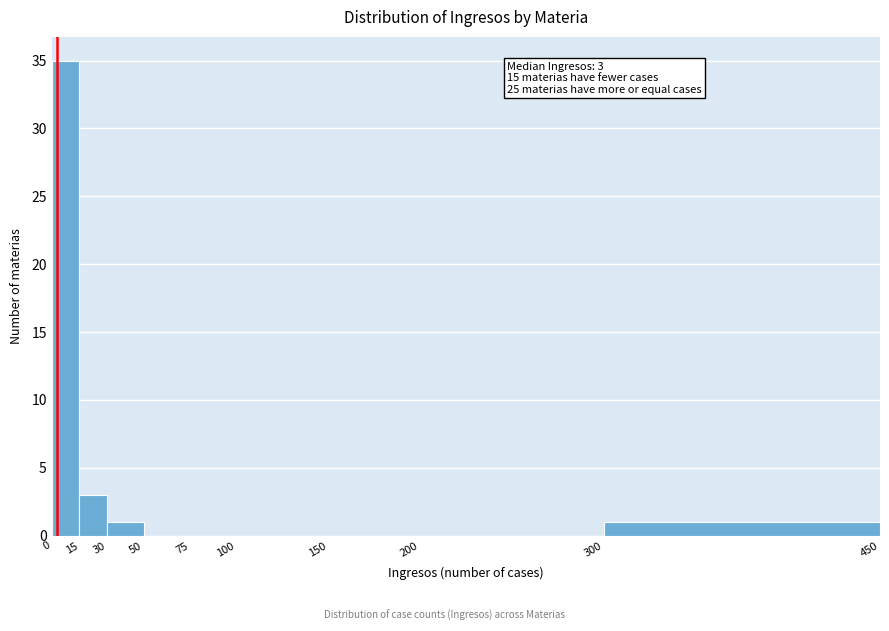

Over which range of the x-axis is the bar tallest?

0 to 15